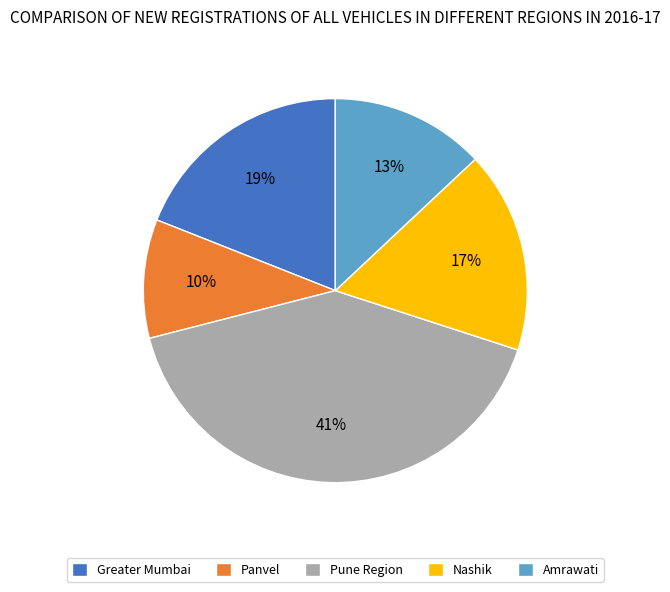

Which has a higher value, Nashik or Panvel?

Nashik